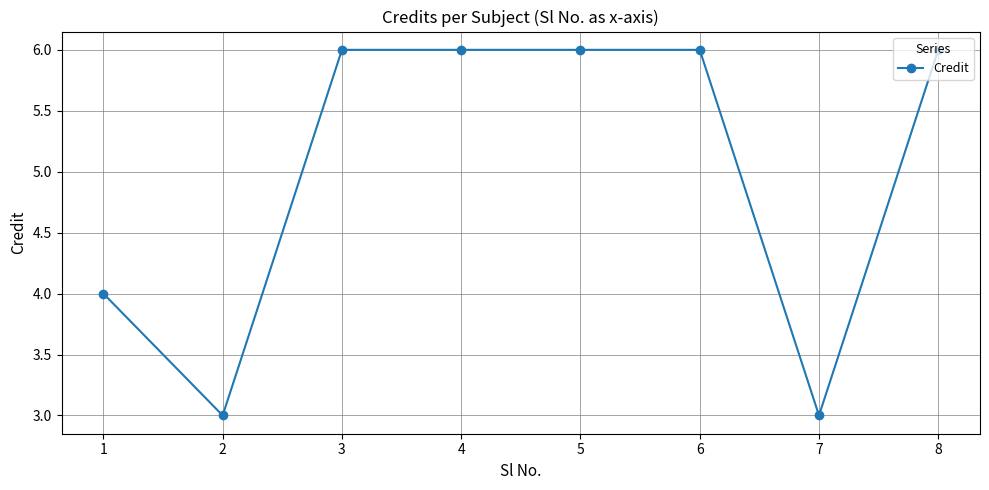

How many series are shown in this chart?

1